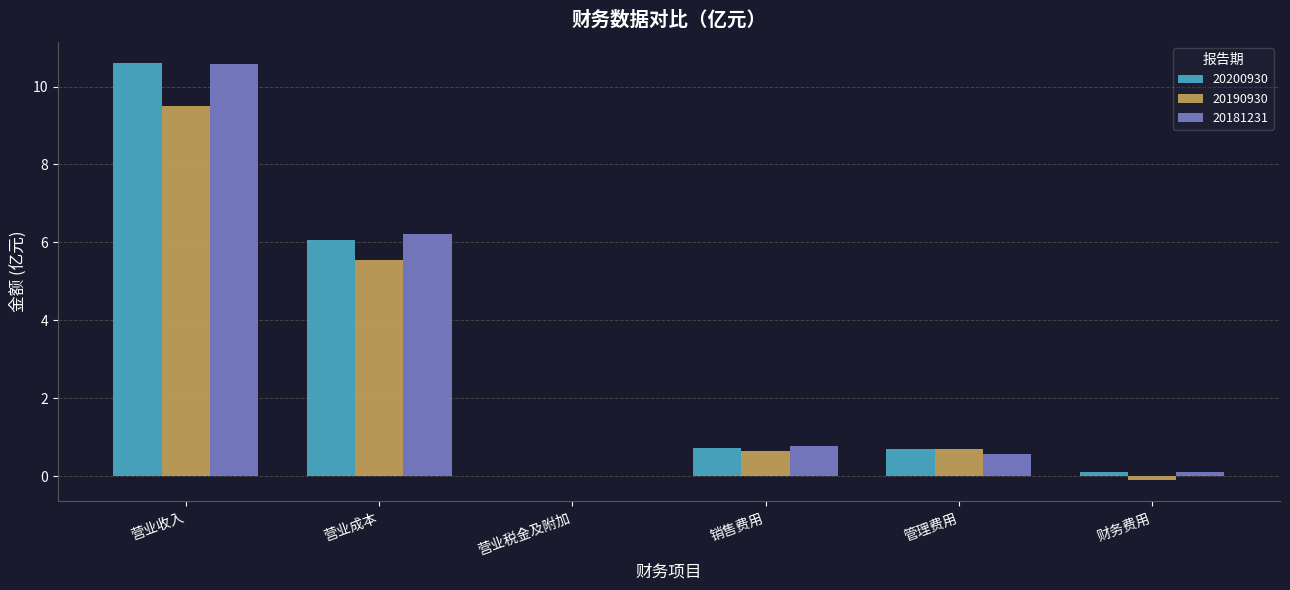

Is it true that 20181231 equals 0.6 at 管理费用?

True